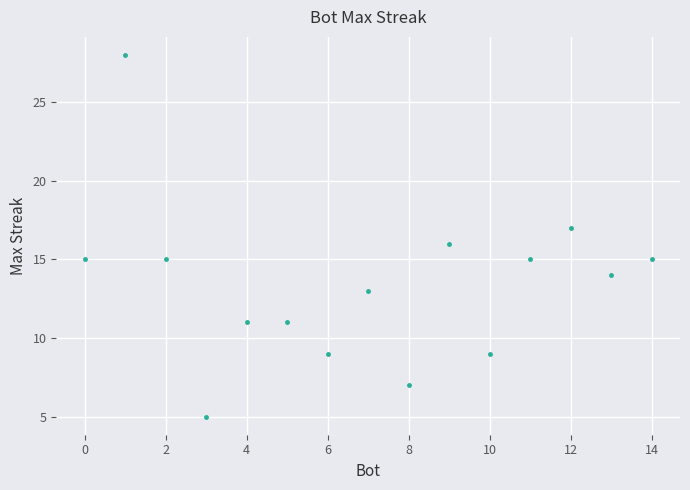

What is the range of Y values (max minus min)?

23